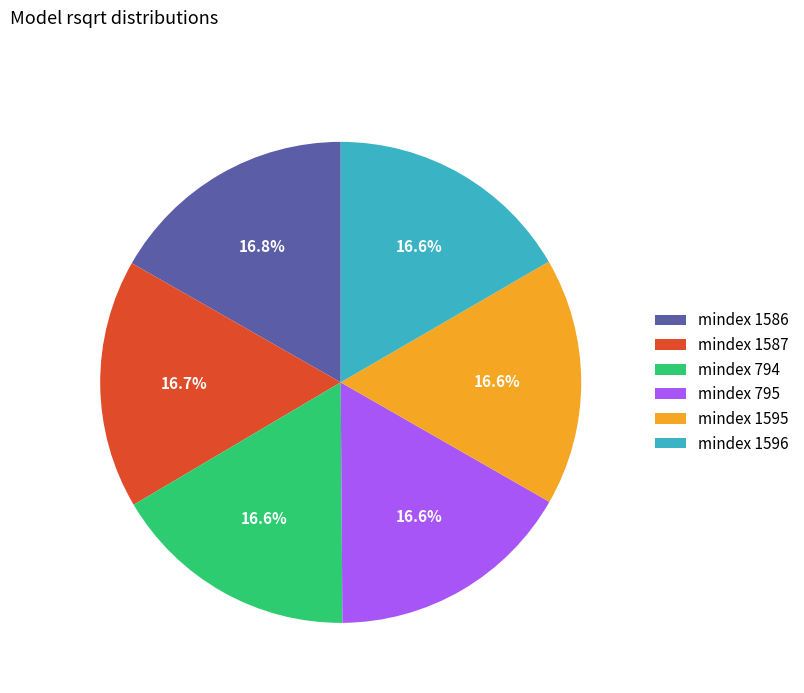

What percentage is NOT represented by mindex 1587?

83.3%